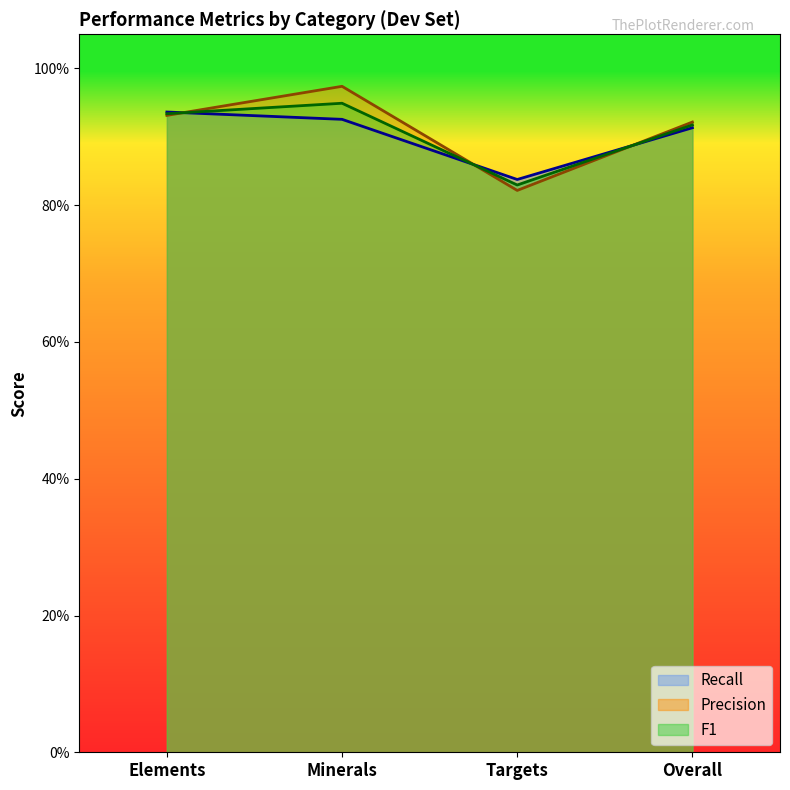

Where is the first local minimum for Precision?

Targets